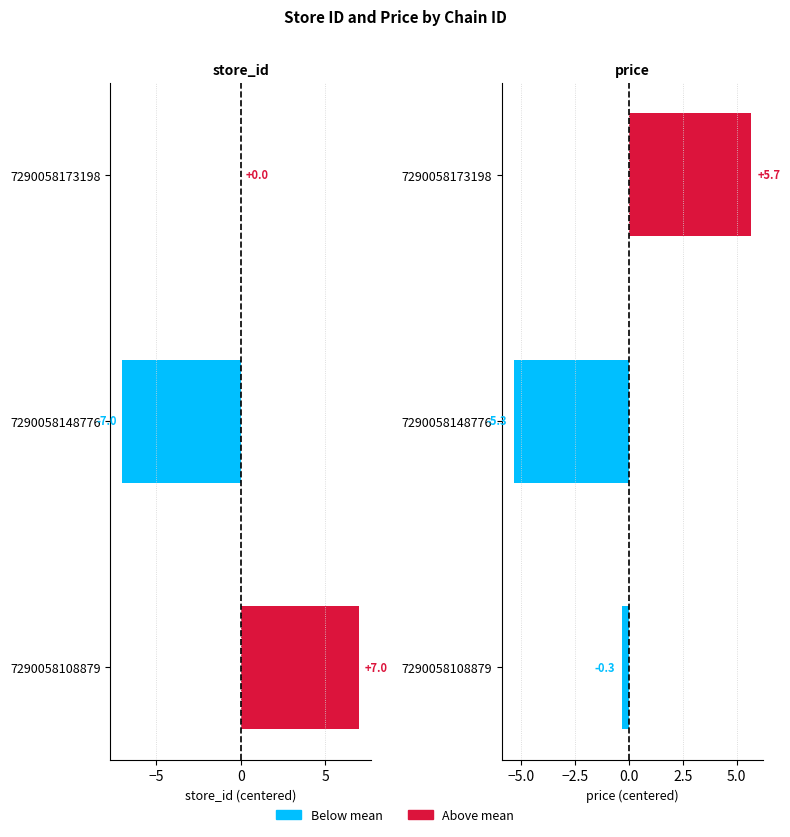

What is the maximum value for price?

5.7